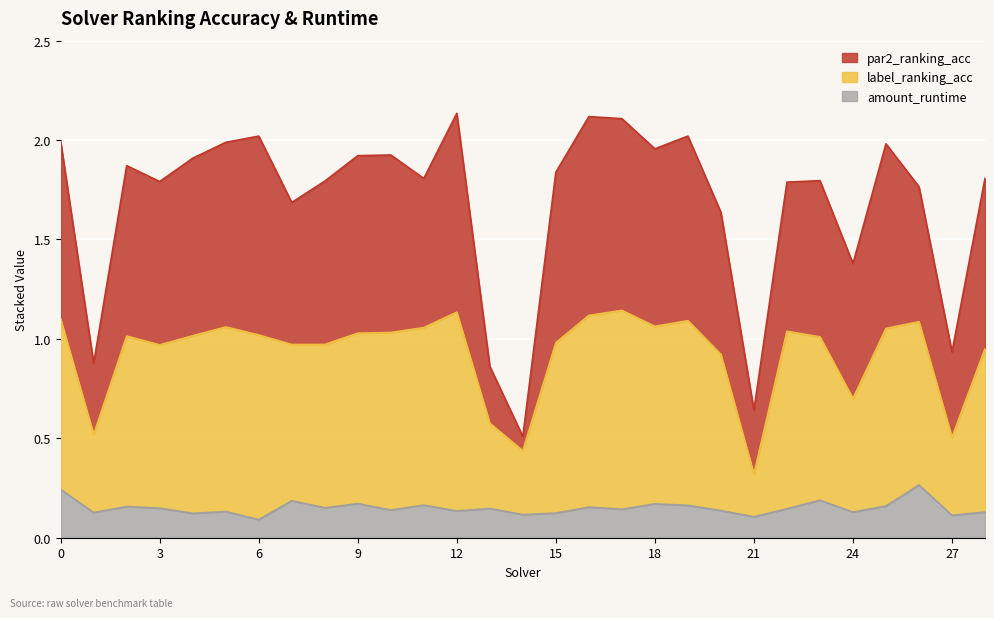

What is the sum of all amount_runtime values?

4.4